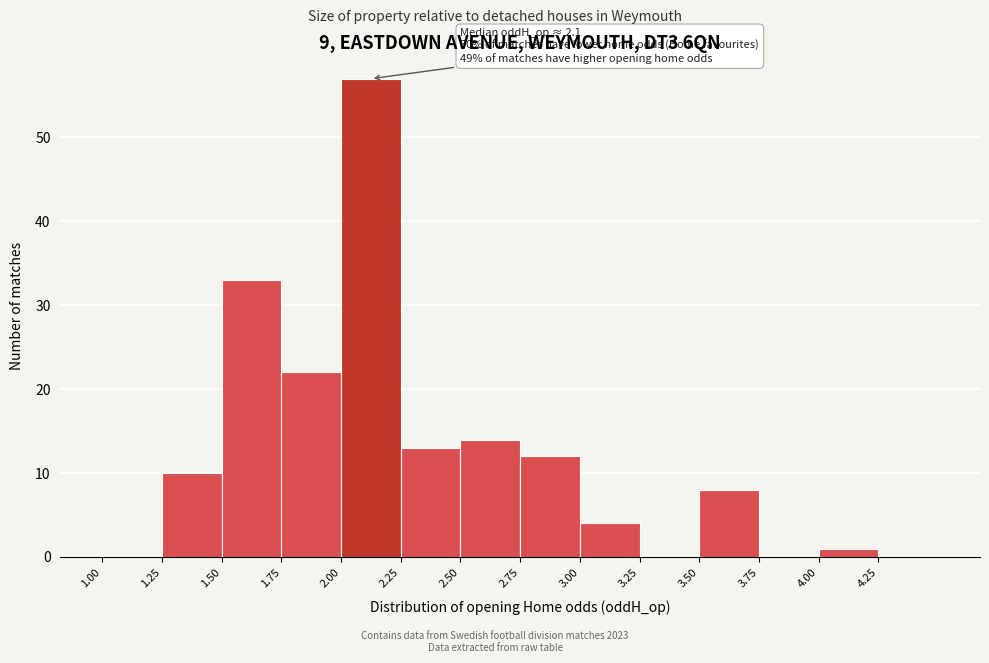

Over which range of the x-axis is the bar tallest?

2.00 to 2.25